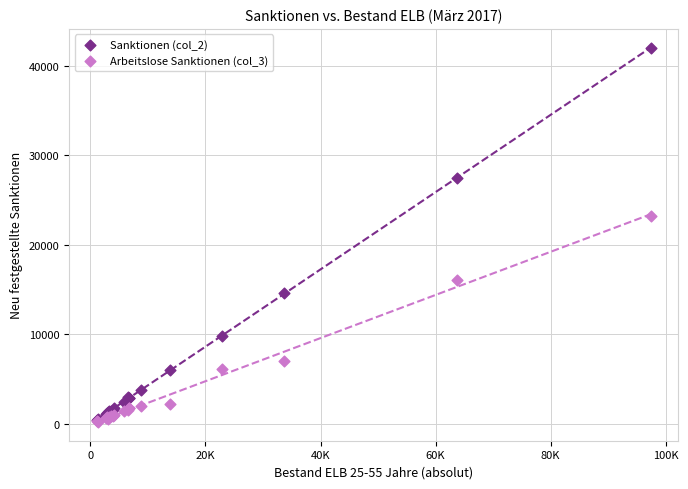

Across all series, what Y value is closest to 21145?

23175